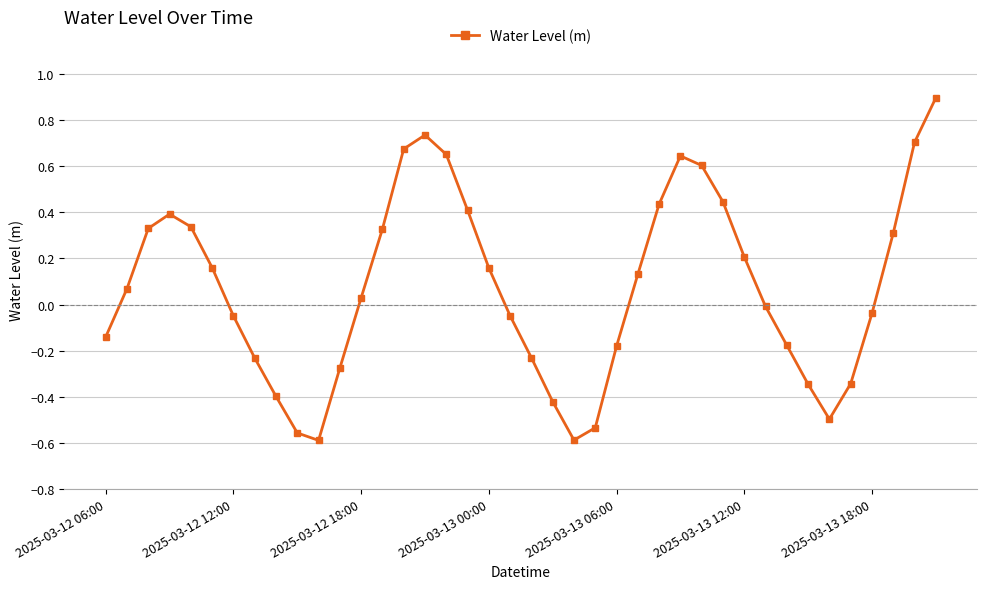

What is the maximum value shown in the chart?

0.9